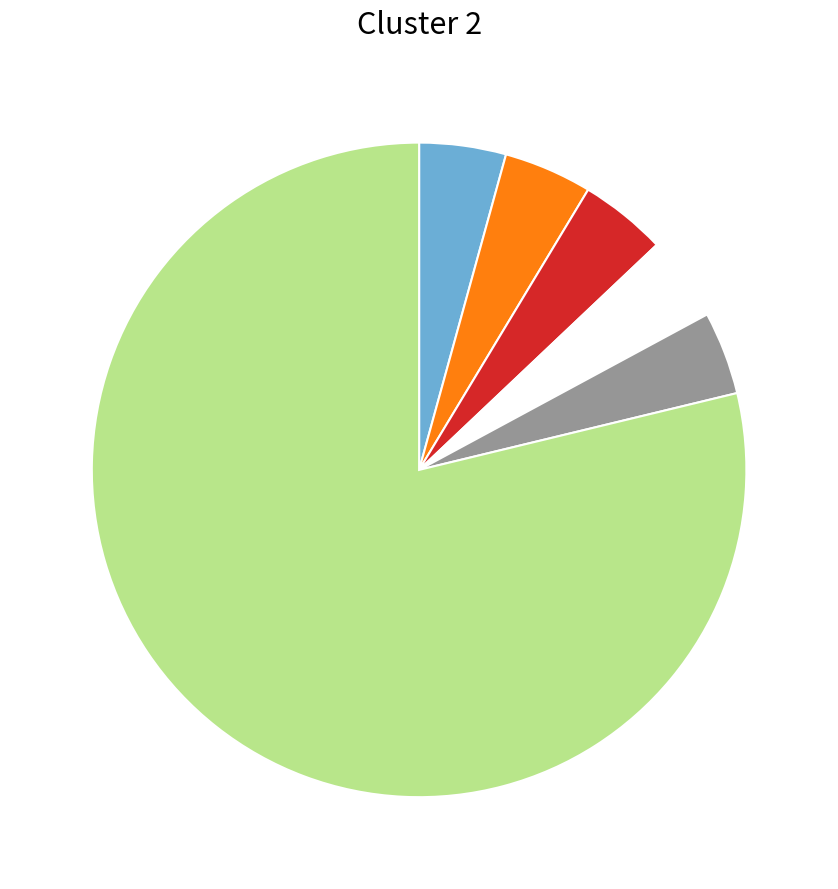

Does any single category account for the majority?

Yes